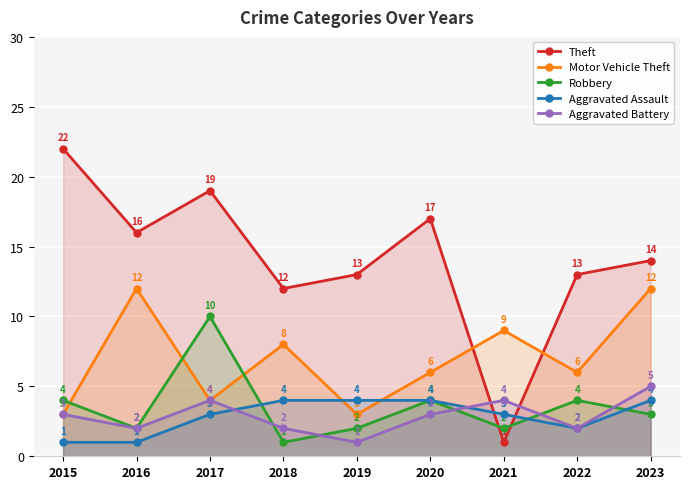

Count the number of categories in the chart.

9